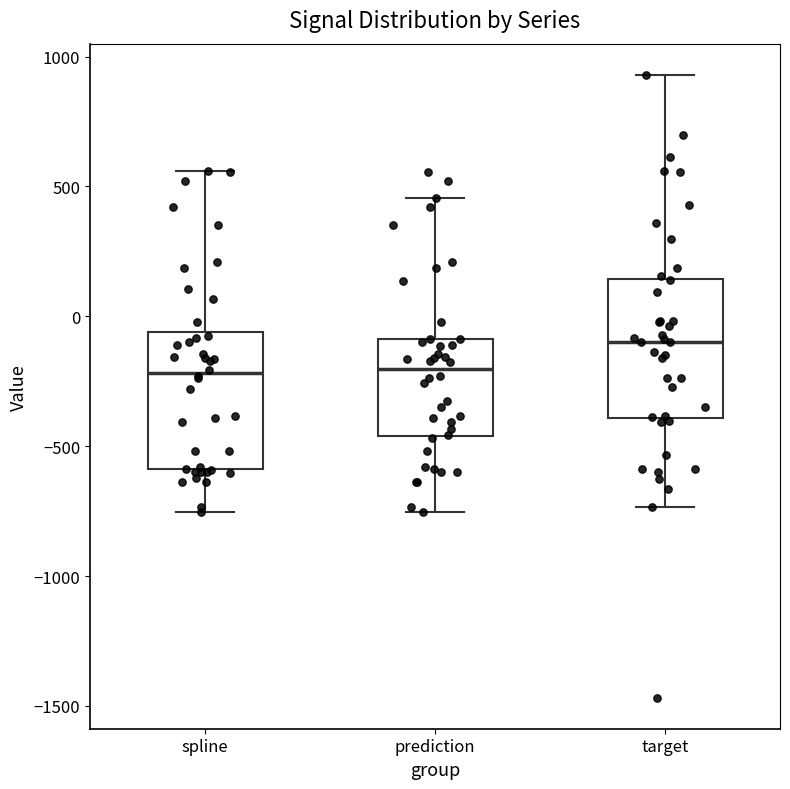

Which box has the highest median line?

target